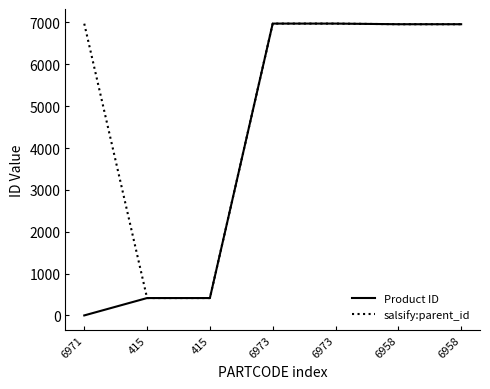

True or false: Product ID has a value of 10602 at 6973.

False